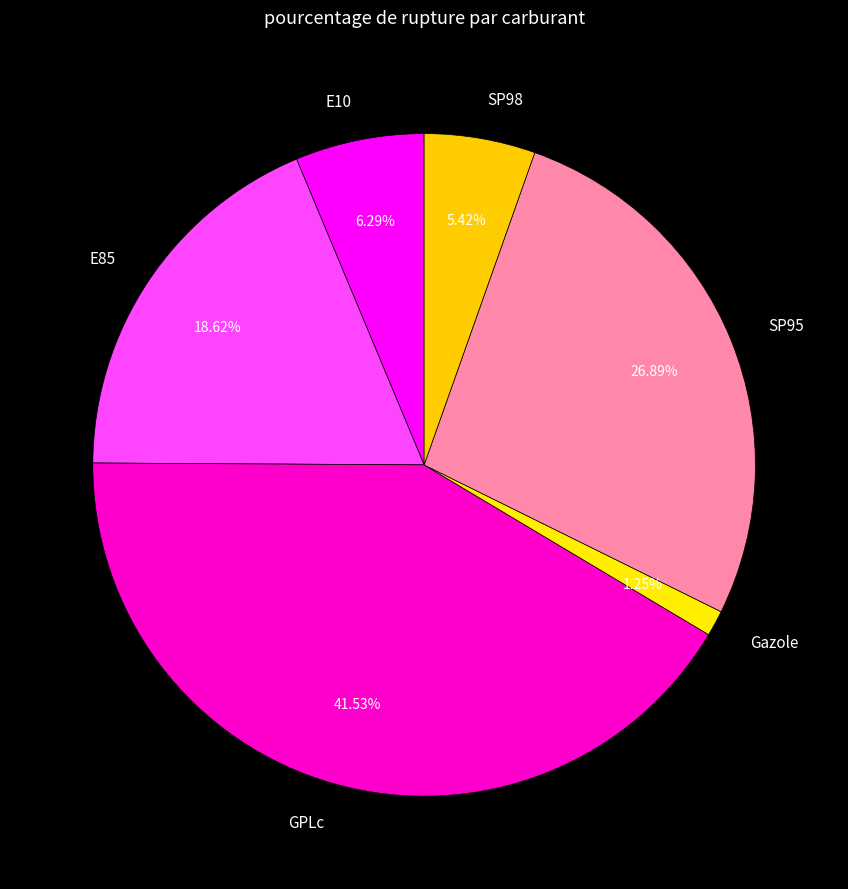

To the nearest percent, what portion does E10 represent?

6%